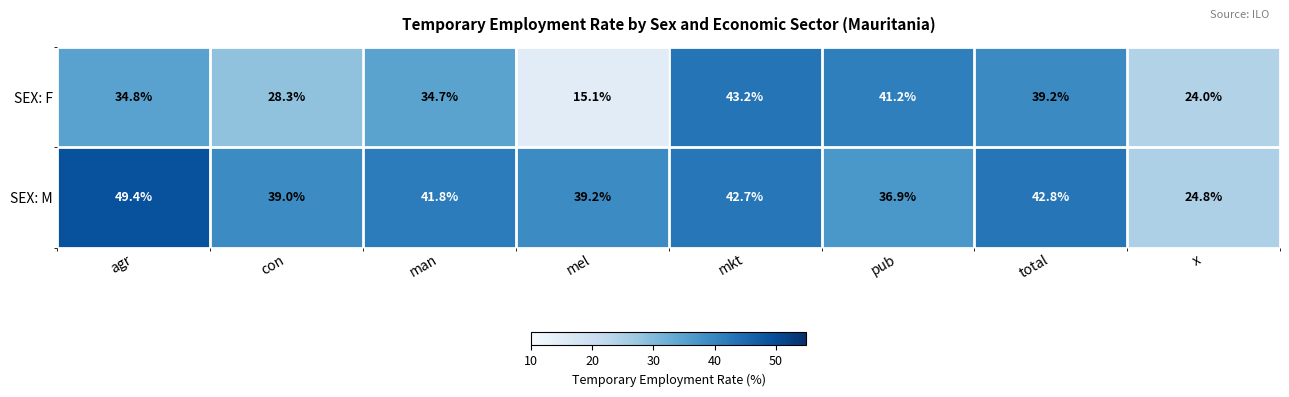

Which series has the largest range (max minus min)?

SEX: F